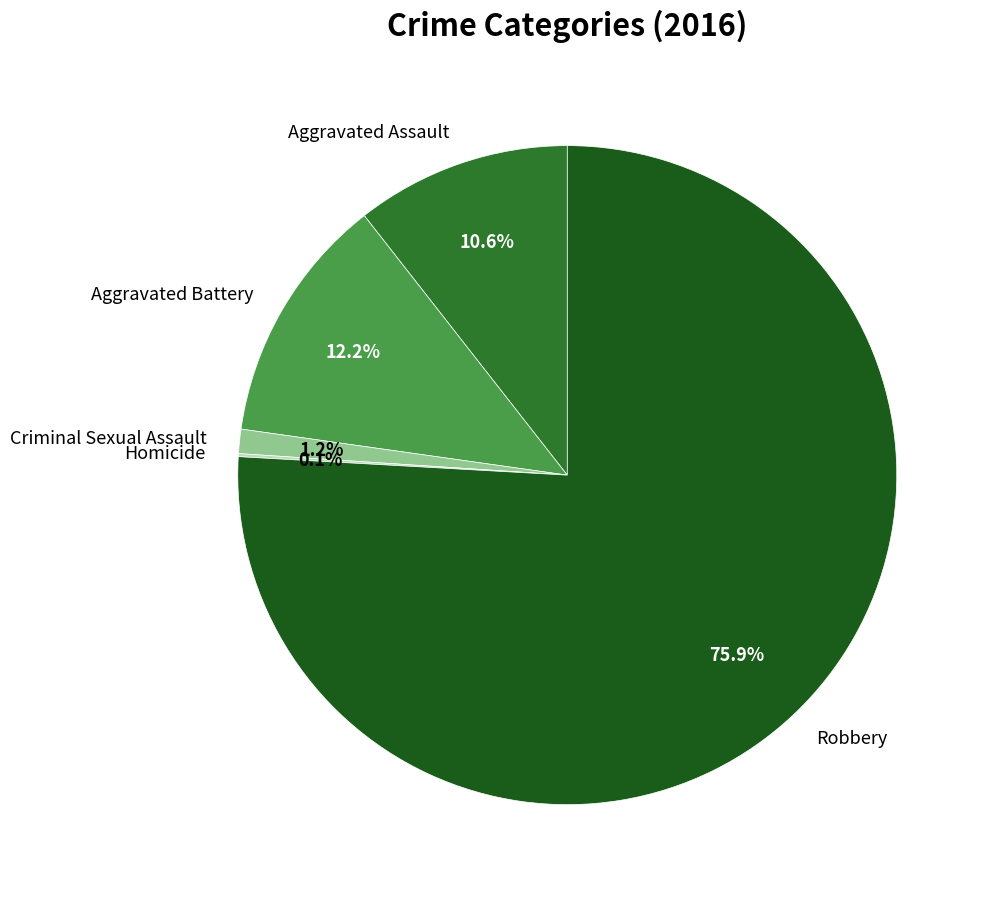

To the nearest percent, what is the combined percentage of Robbery and Criminal Sexual Assault?

77%